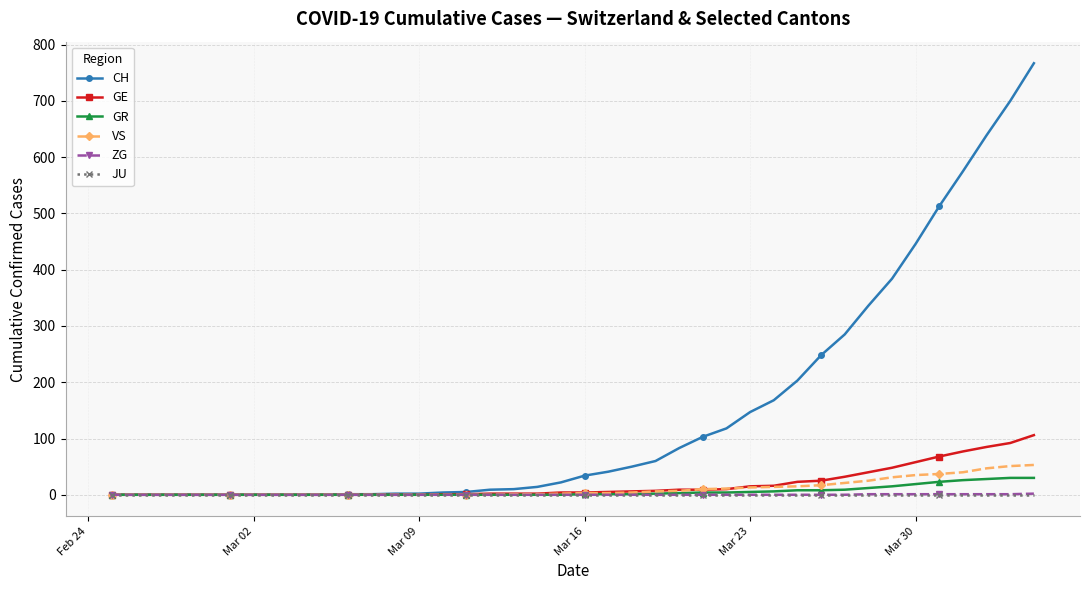

Which series has the widest spread of values?

CH